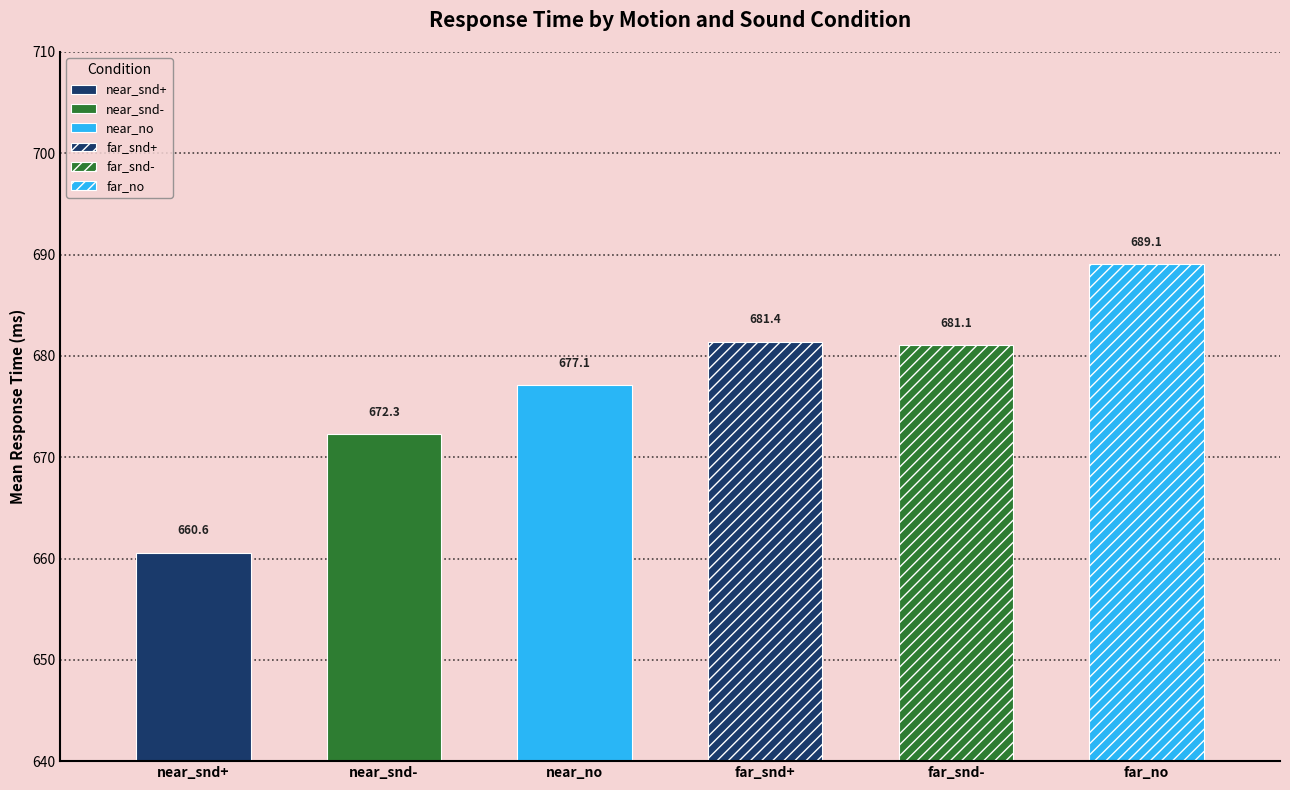

Is it true that motion_near_sound_decrease equals 445.3 at mean?

False